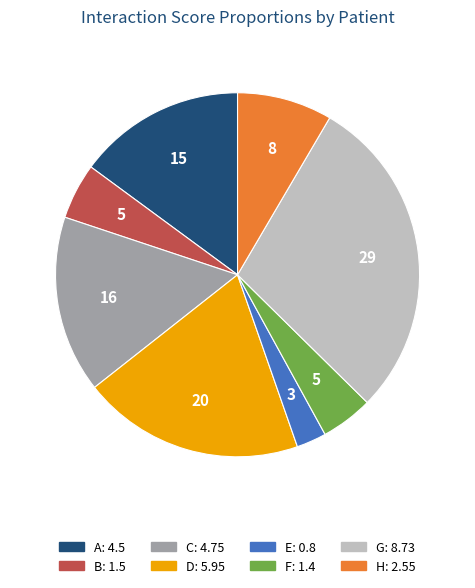

Is the sum of A and F greater than half?

No